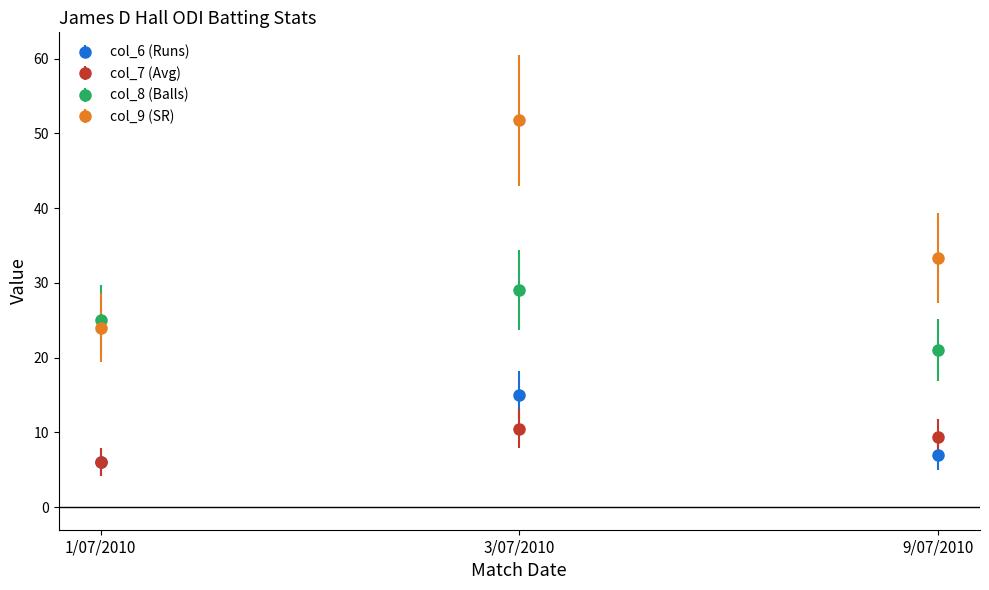

Which category has the lowest value in the col_7 (Avg) series?

1/07/2010